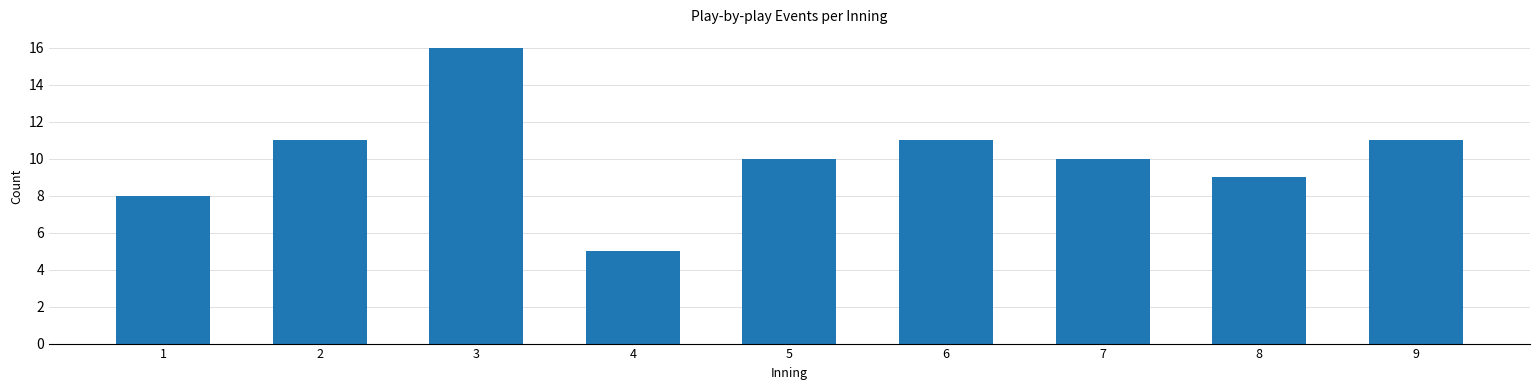

Reading left to right, extract all data points from this chart.

8	11	16	5	10	11	10	9	11